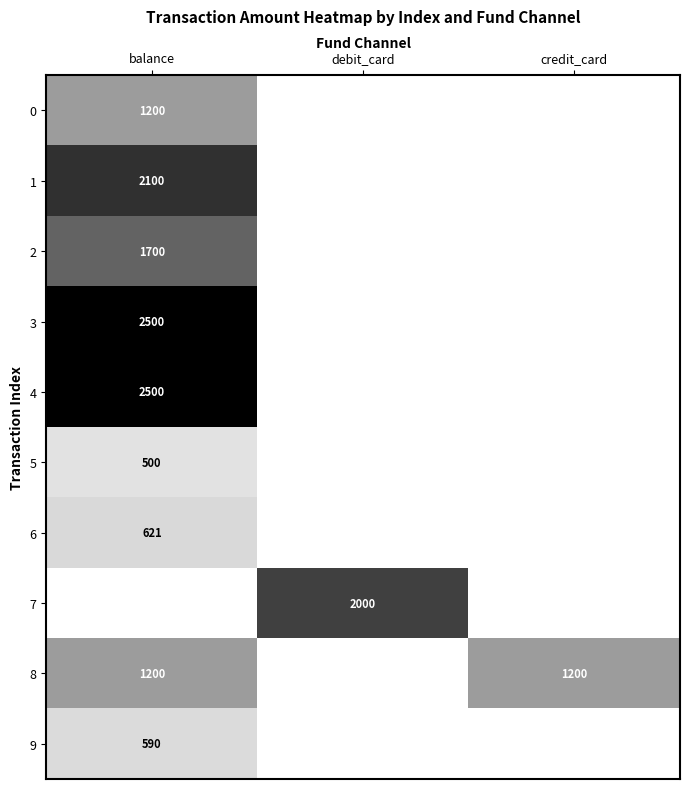

The 9 series shows 590 at balance. True or false?

True